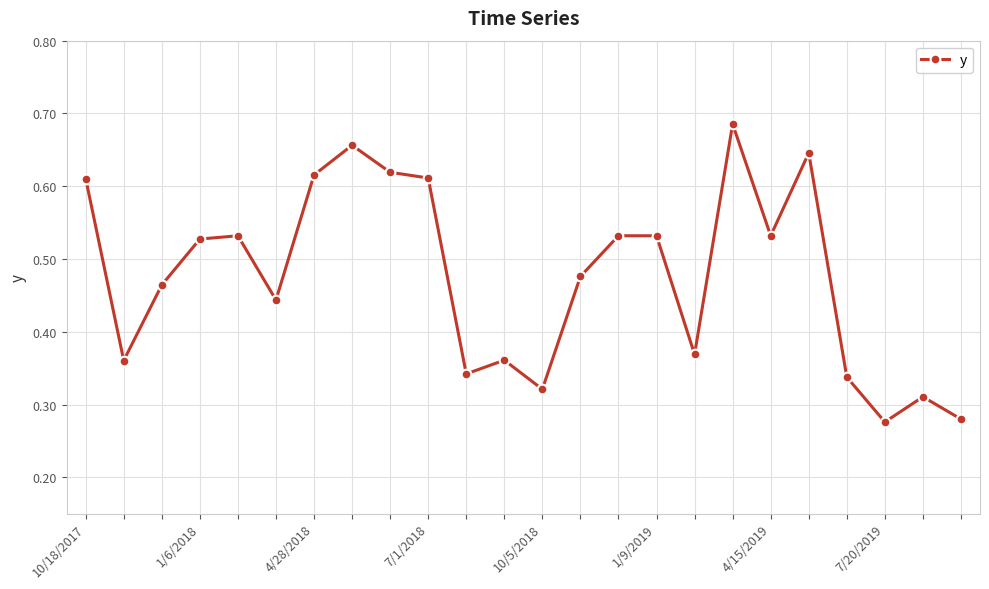

What is the sum of all values?

11.4